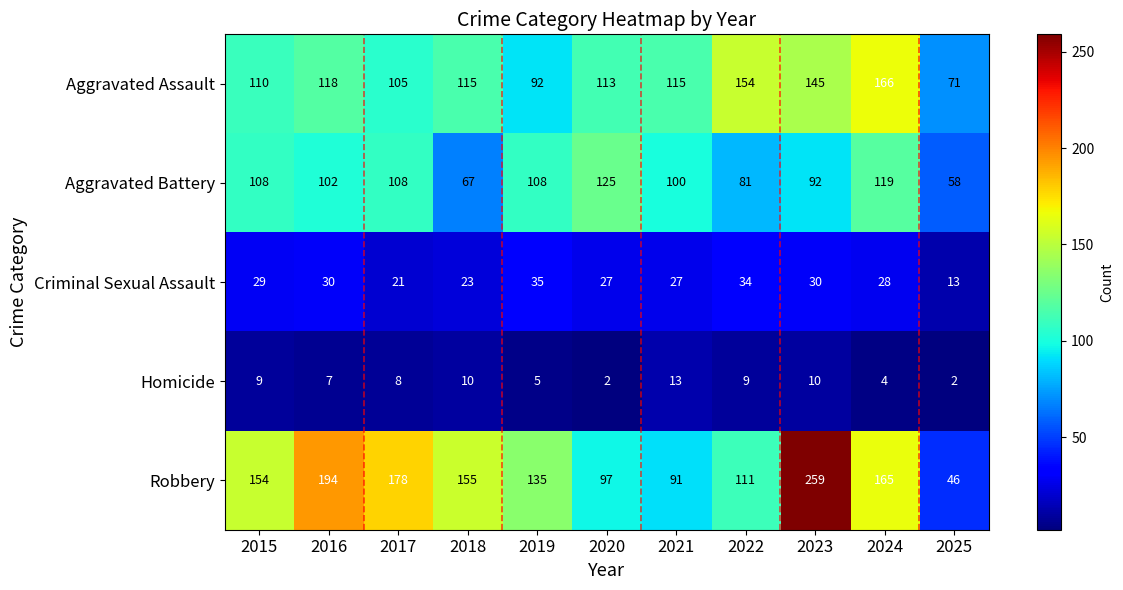

What is the total value across all series at 2022?

389